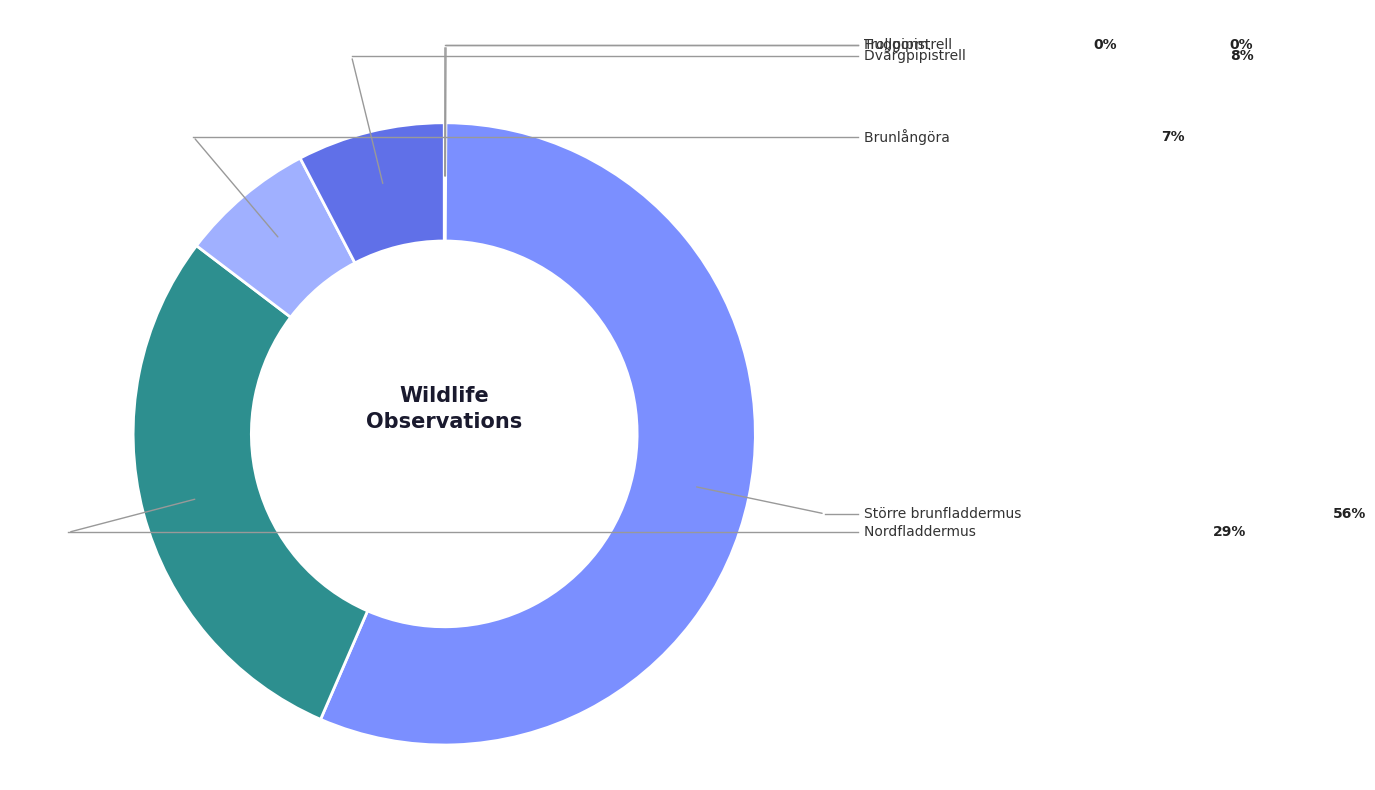

What is the largest slice in the pie chart?

Större brunfladdermus